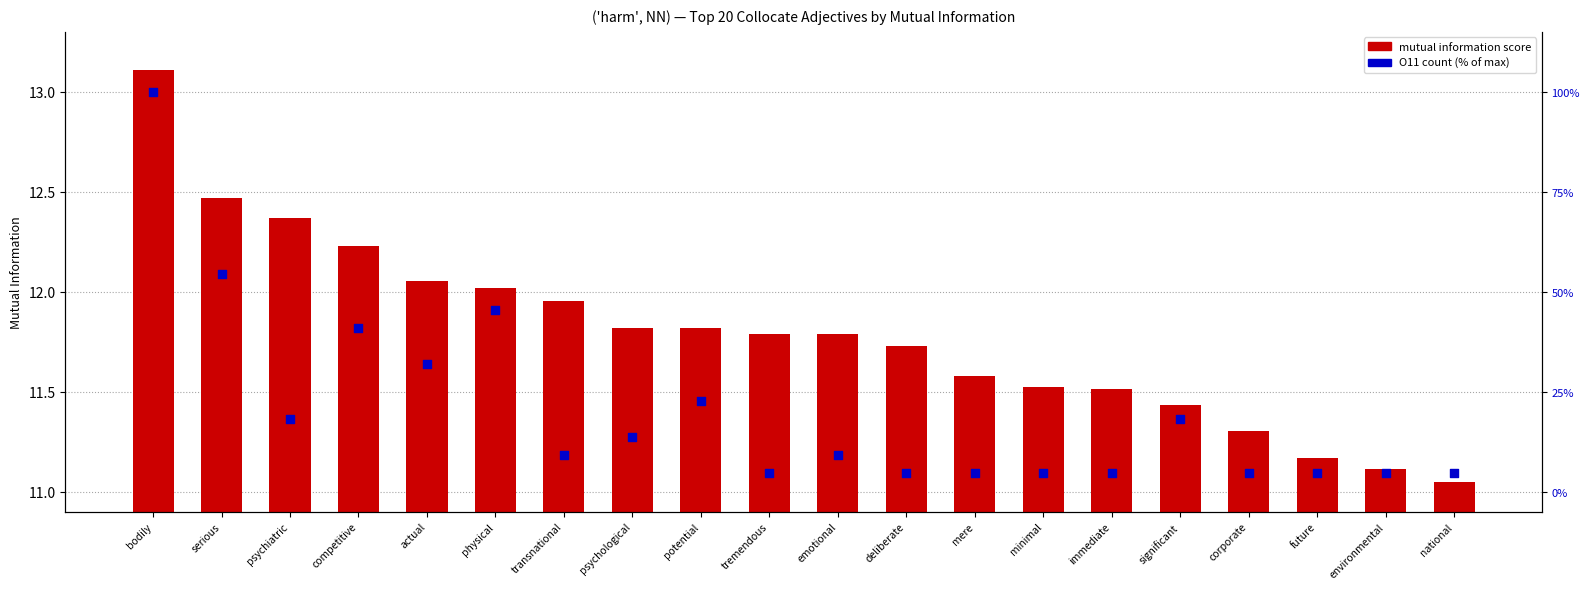

Is the value of O11 count (% of max) at tremendous greater than the value of mutual information score at potential?

No